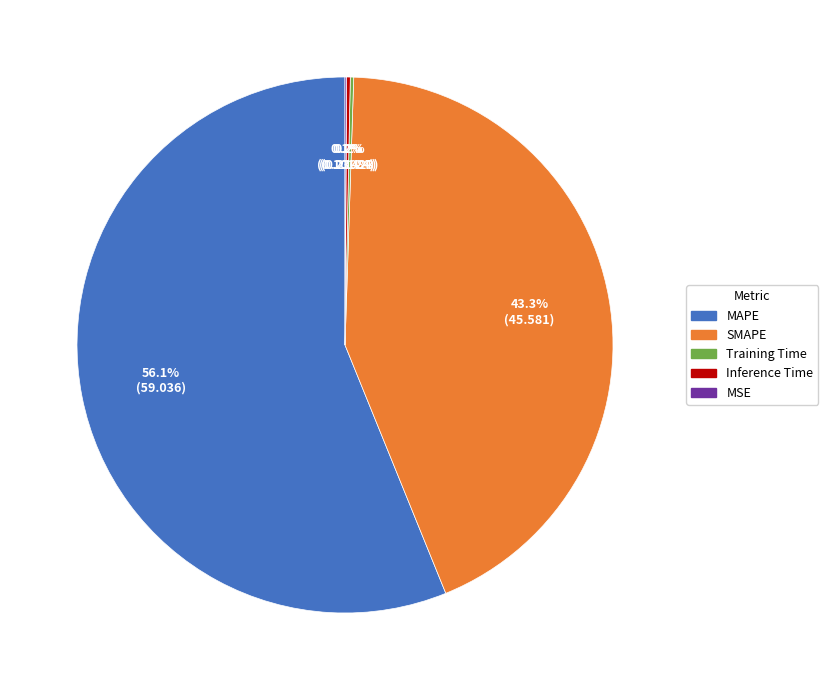

How much of the chart is everything except SMAPE?

56.7%